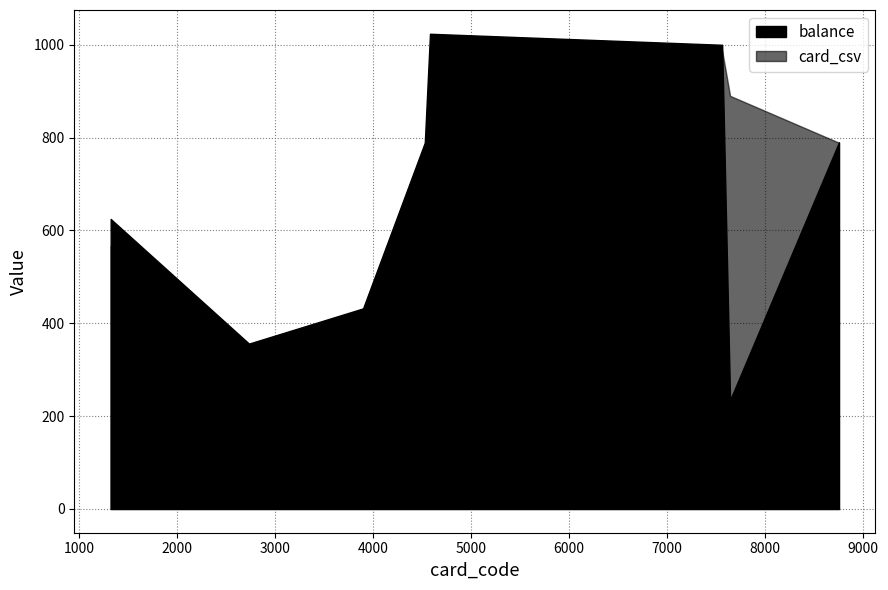

At which category does the chart reach its peak across all series?

4583